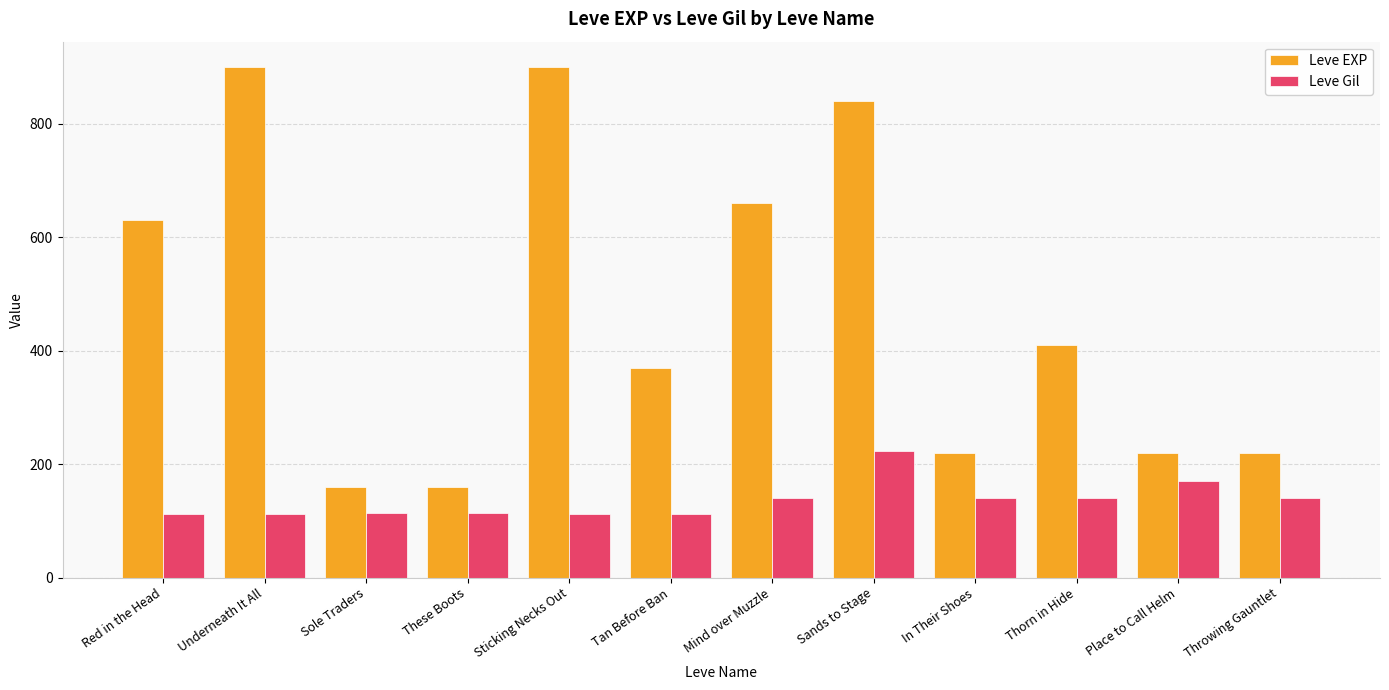

What are all the series names shown in the legend?

Leve EXP, Leve Gil